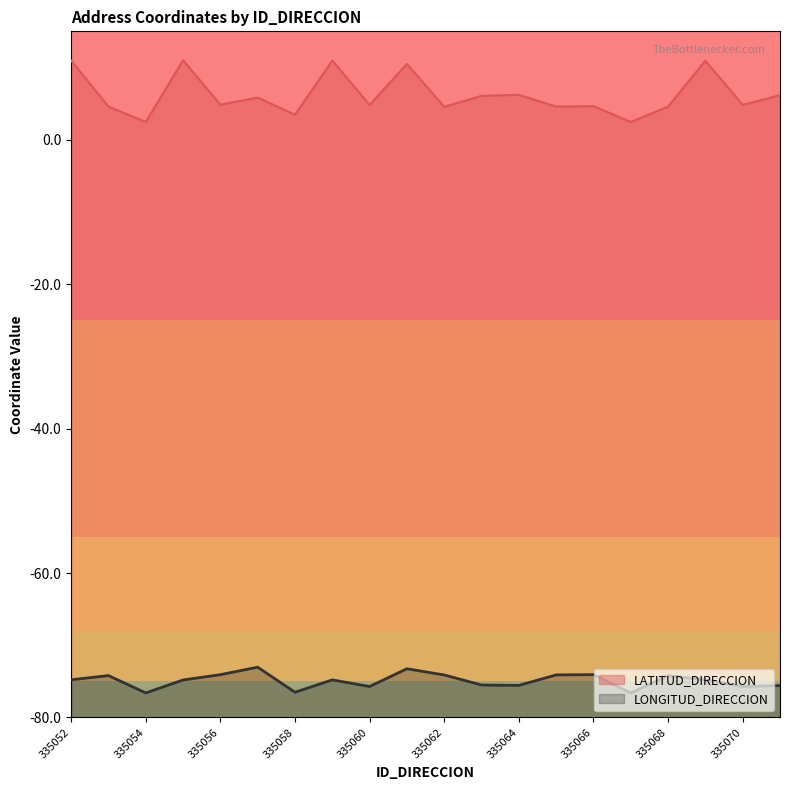

What is the spread (max minus min) of values at 335070?

80.5